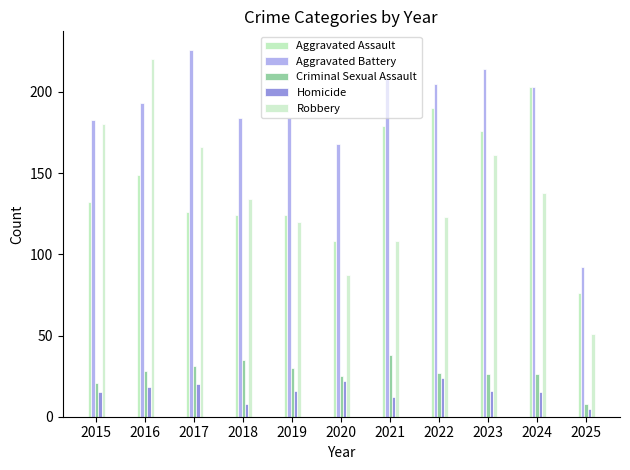

Rank the series at 2019 from lowest to highest value.

Homicide, Criminal Sexual Assault, Robbery, Aggravated Assault, Aggravated Battery